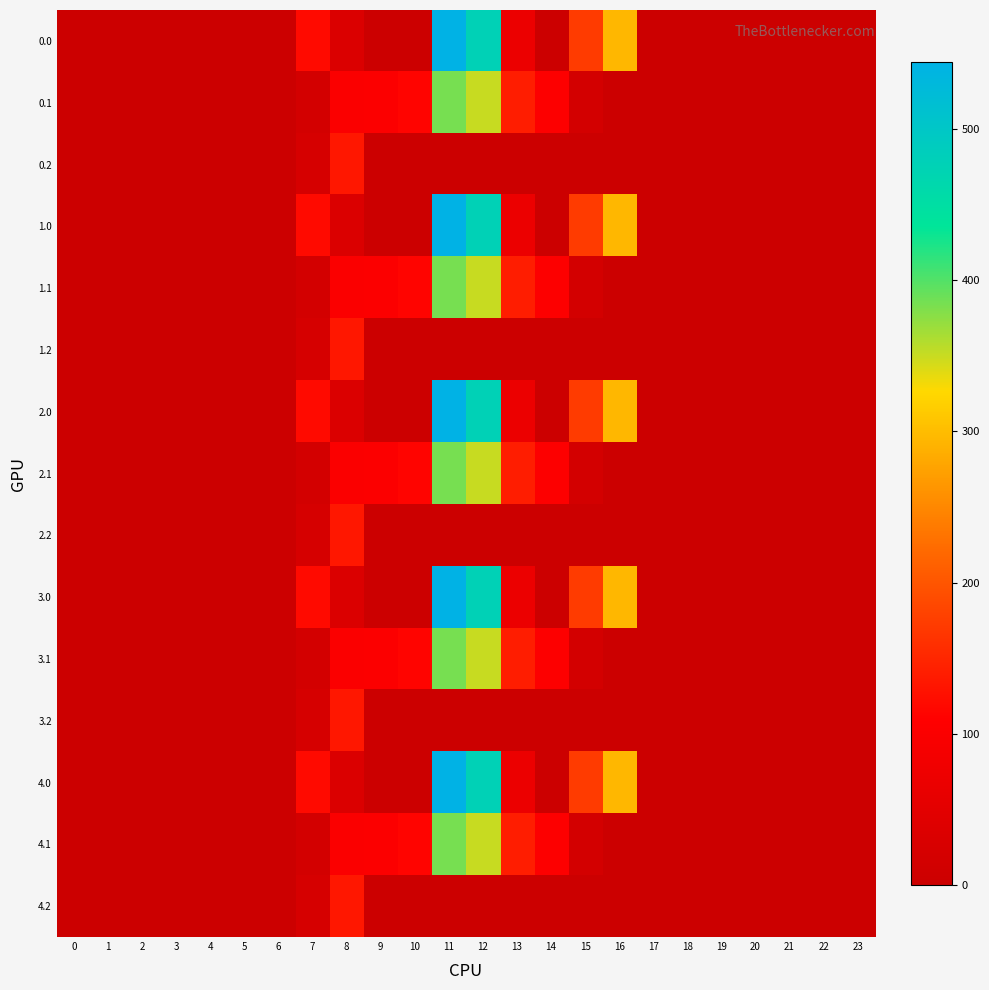

Count the number of data series in this chart.

15